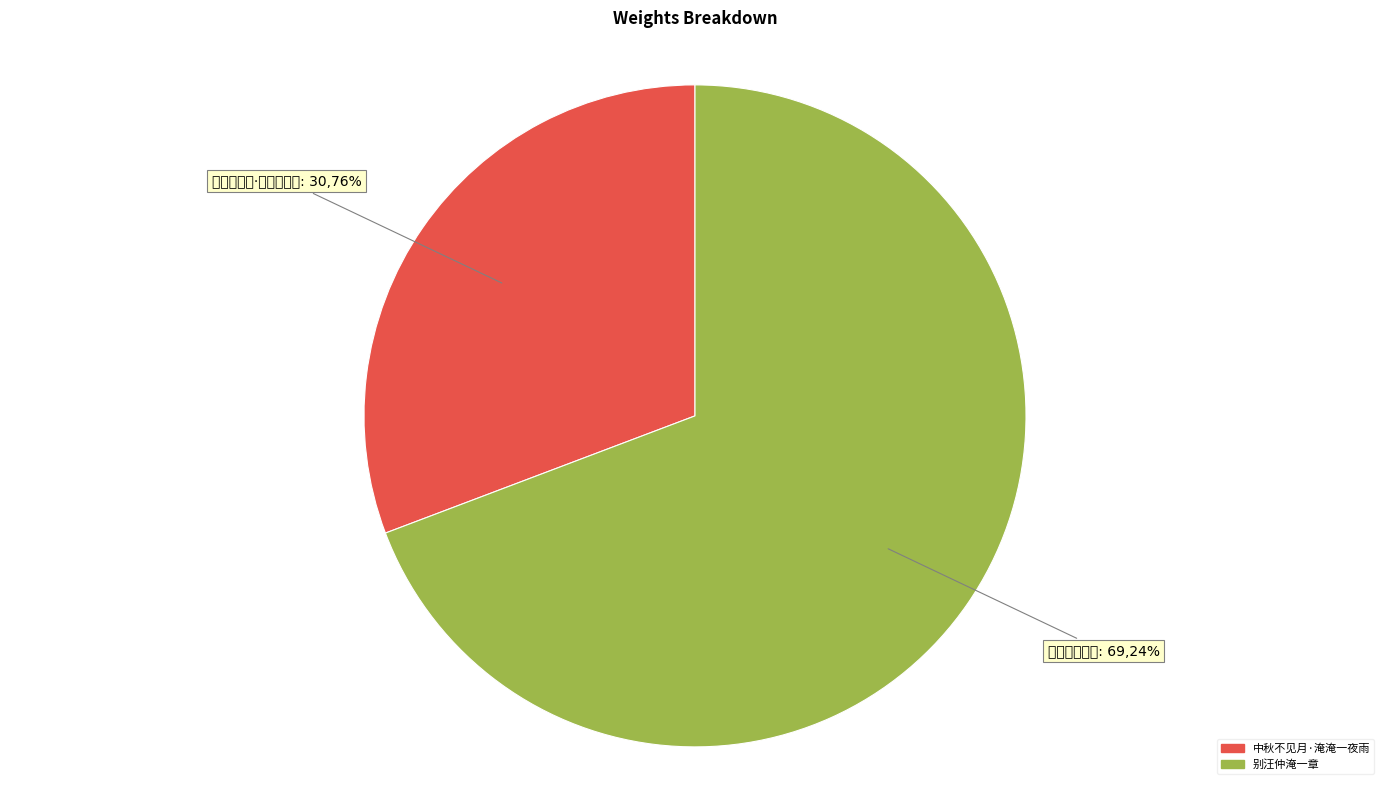

True or false: 中秋不见月·淹淹一夜雨 accounts for 31% of the total.

True